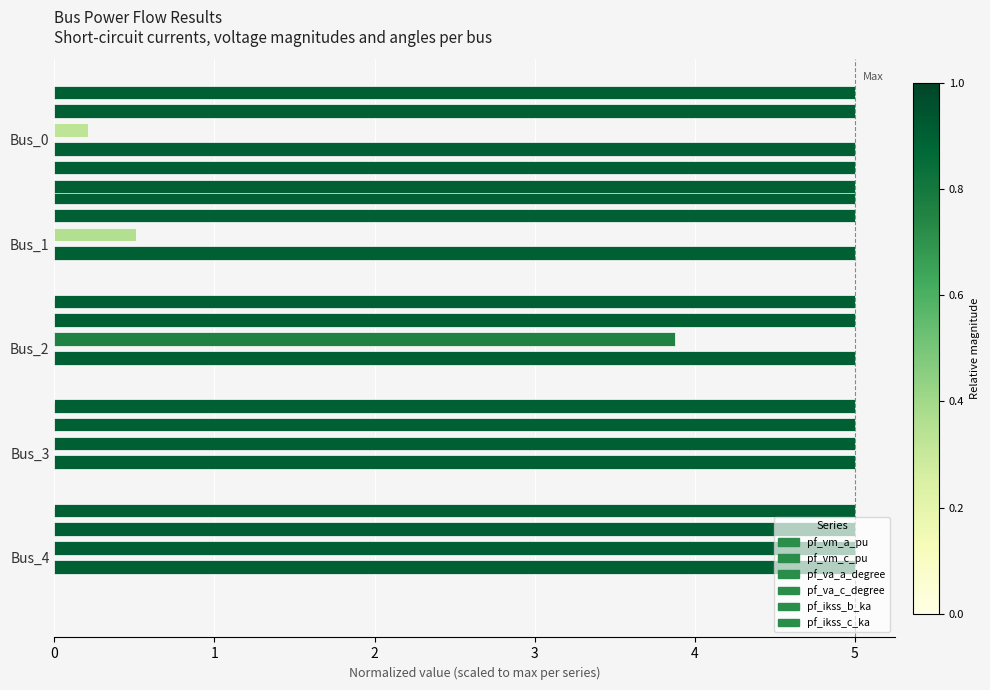

Between 1 and 0, which is larger?

1